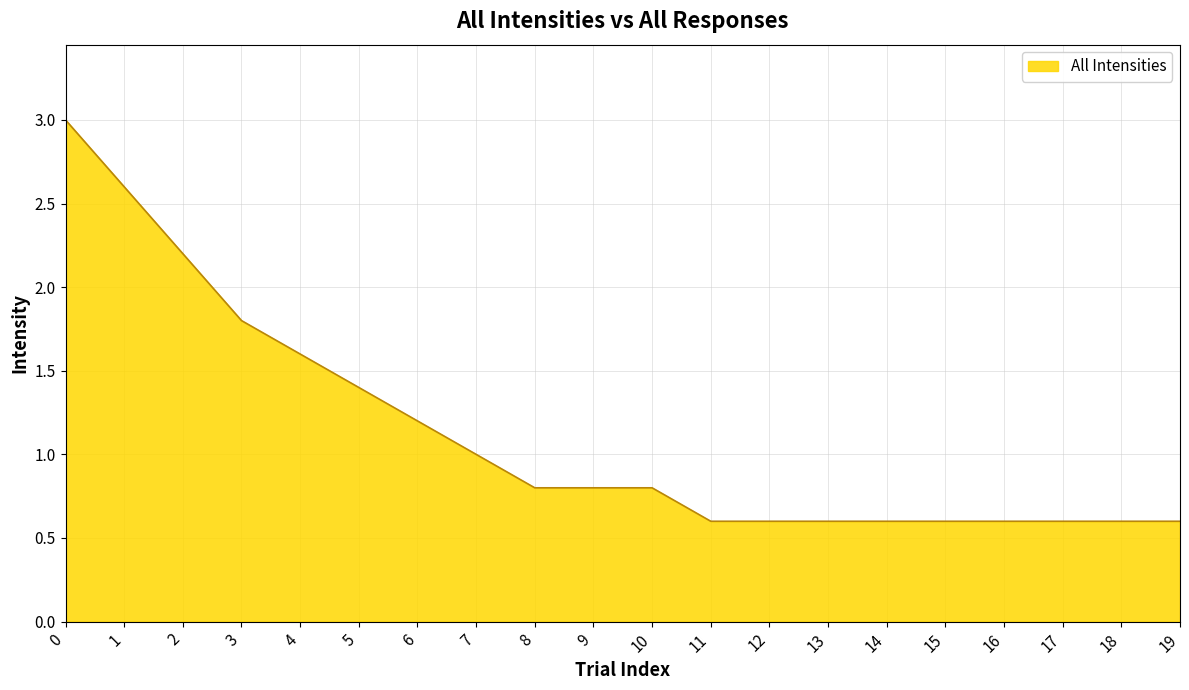

At which label is the value closest to 1?

7